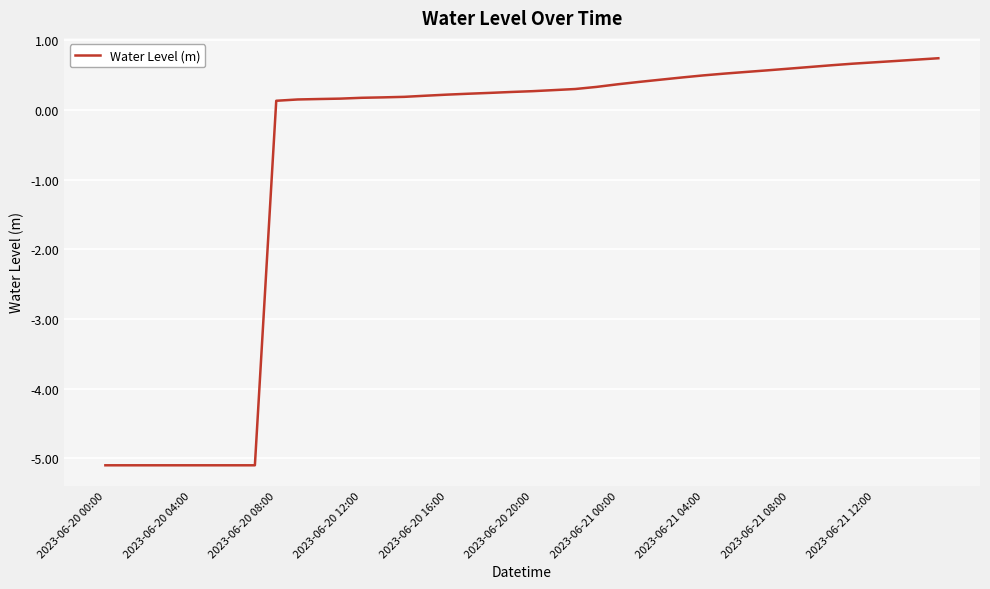

What is the maximum value shown in the chart?

0.7